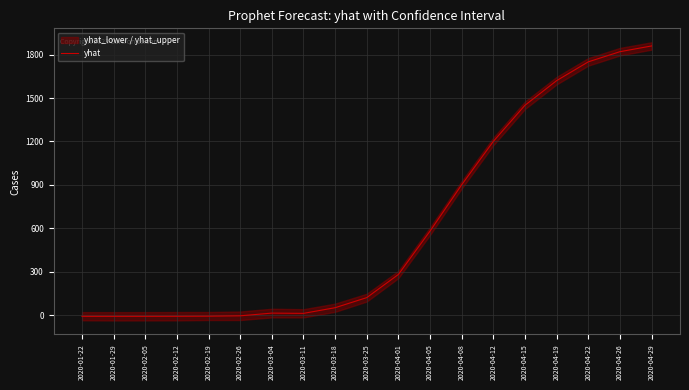

Rank the categories by value from lowest to highest.

2020-01-22, 2020-01-29, 2020-02-05, 2020-02-12, 2020-02-19, 2020-02-26, 2020-03-11, 2020-03-04, 2020-03-18, 2020-03-25, 2020-04-01, 2020-04-05, 2020-04-08, 2020-04-12, 2020-04-15, 2020-04-19, 2020-04-22, 2020-04-26, 2020-04-29